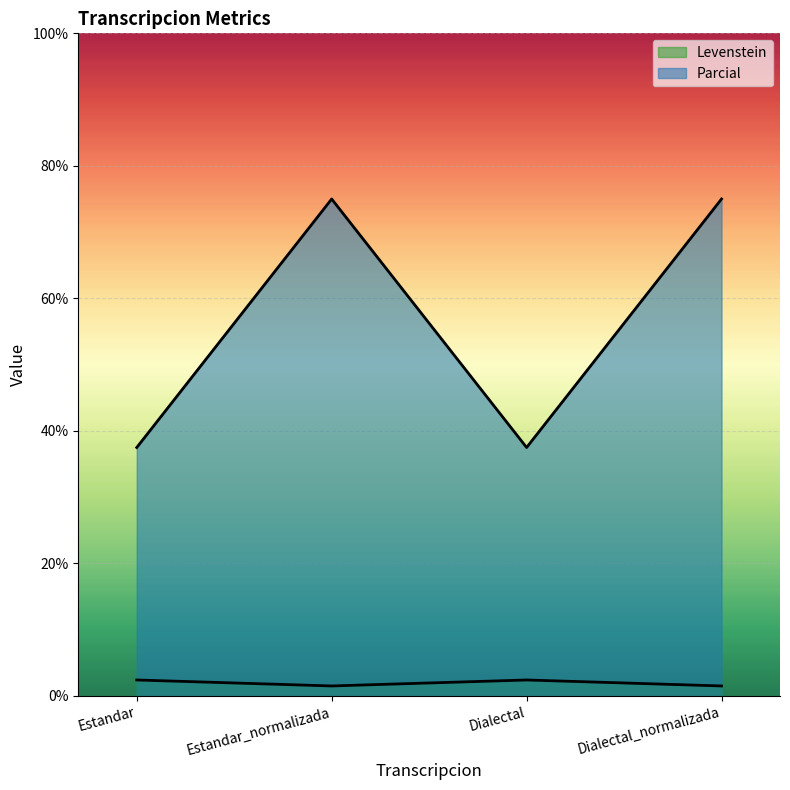

Where is the first local minimum for Levenstein?

Estandar_normalizada